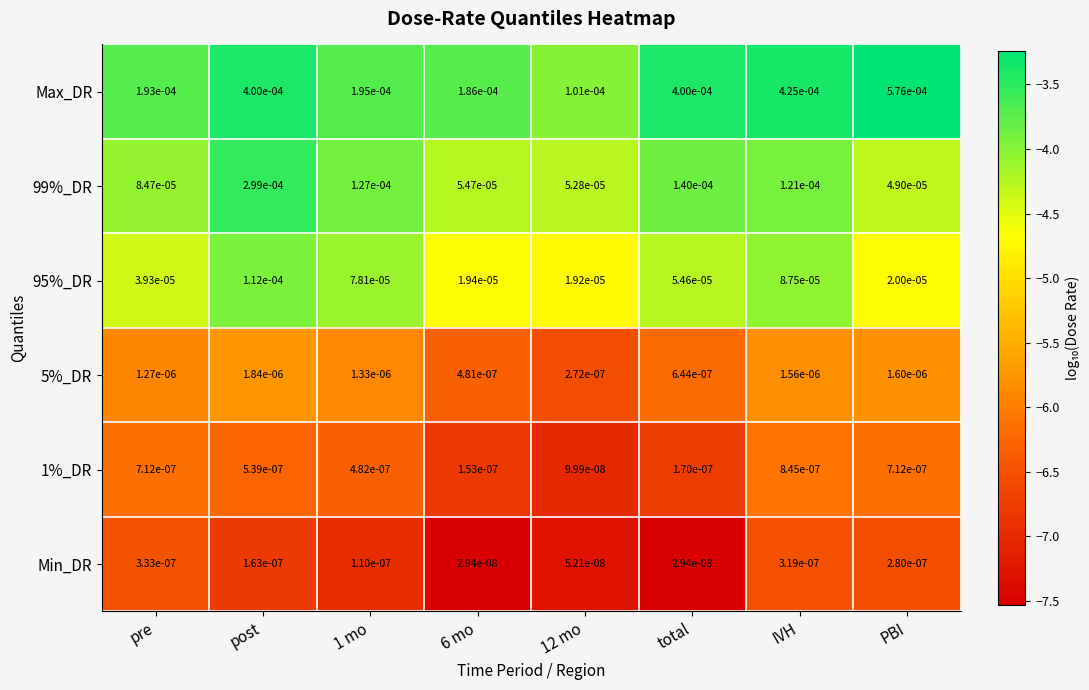

Which series has the largest total across all categories?

Max_DR